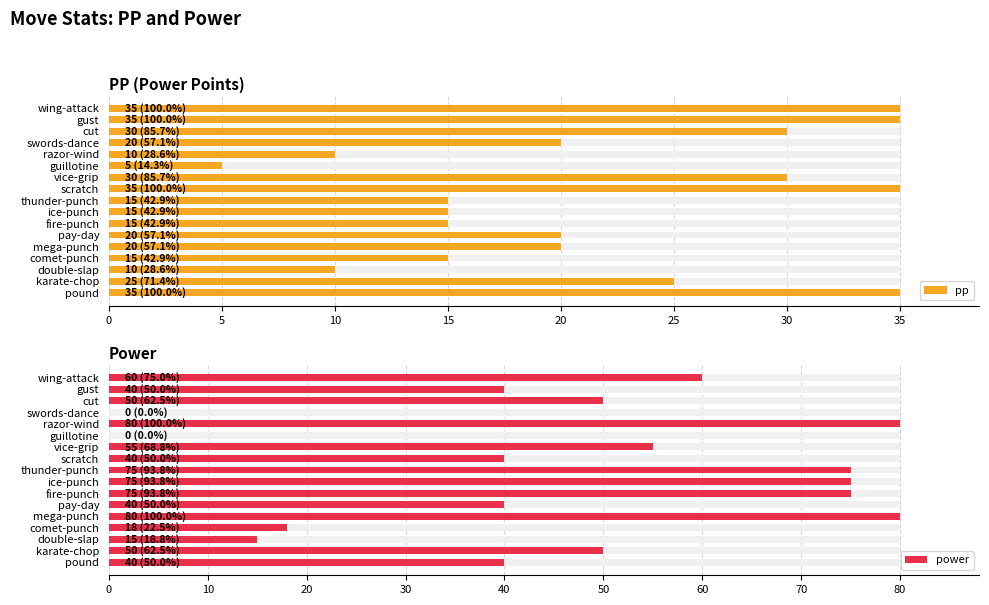

The pp series shows 14 at scratch. True or false?

False